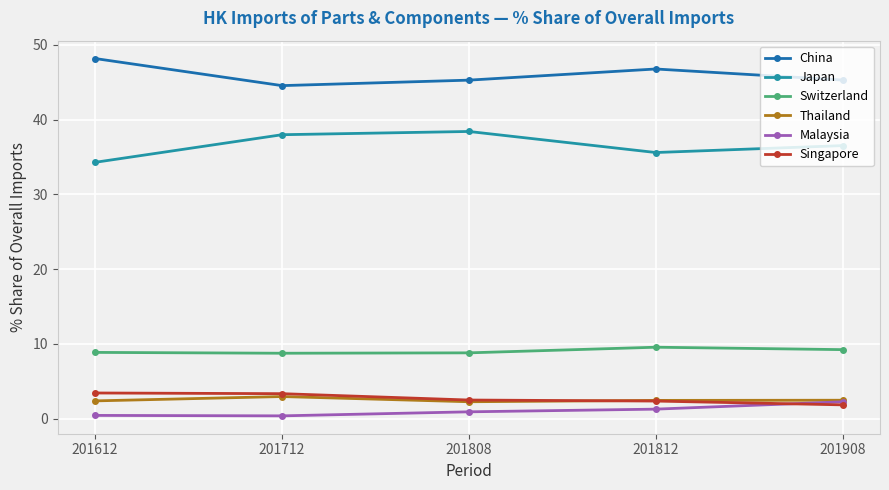

What is the difference between the highest and lowest values at 201612?

47.8